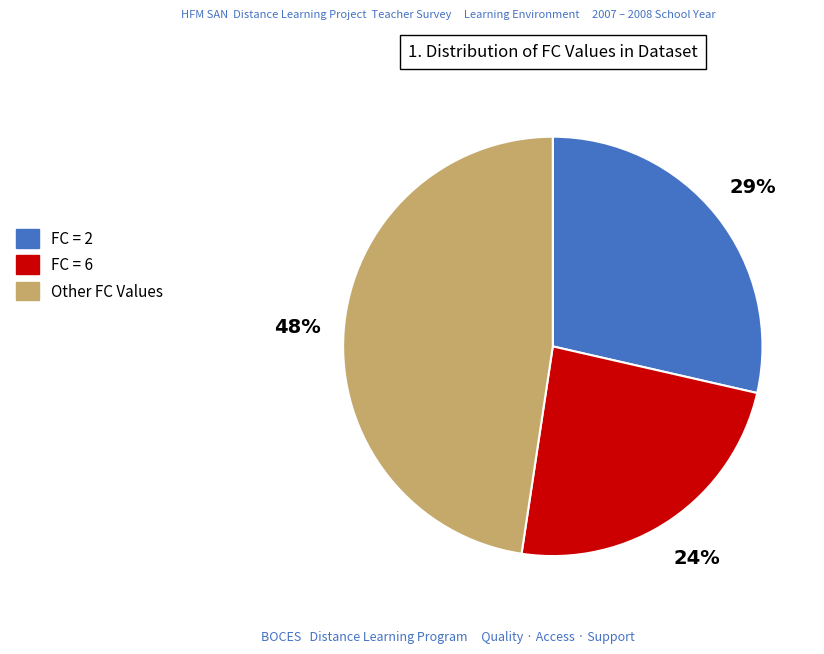

Count the number of slices in the pie.

3